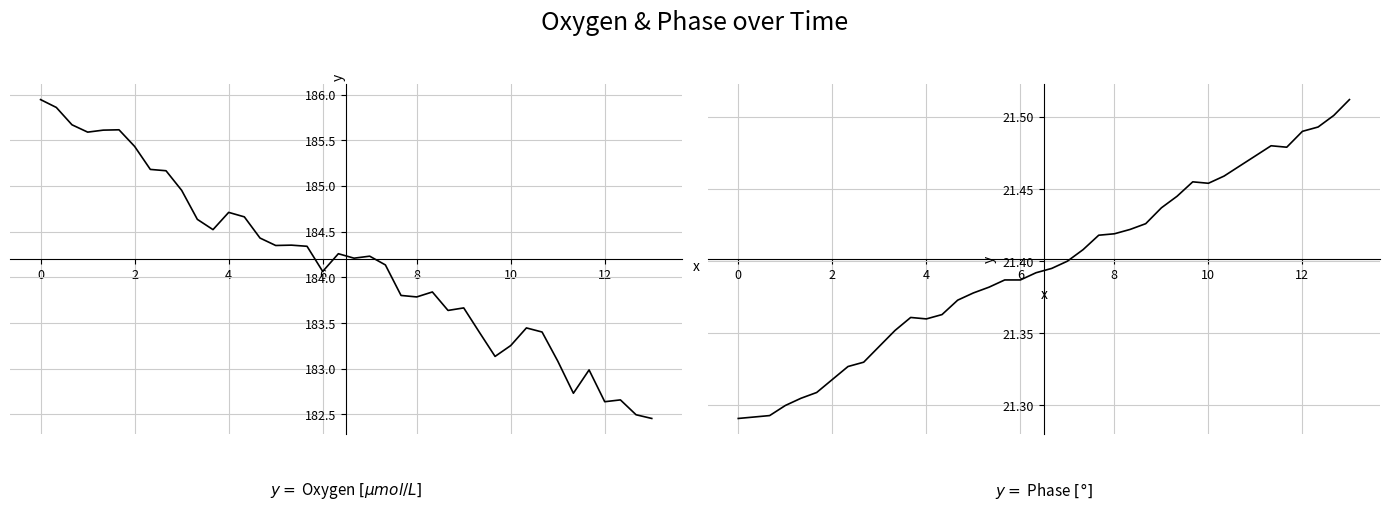

Count the number of categories in the chart.

40